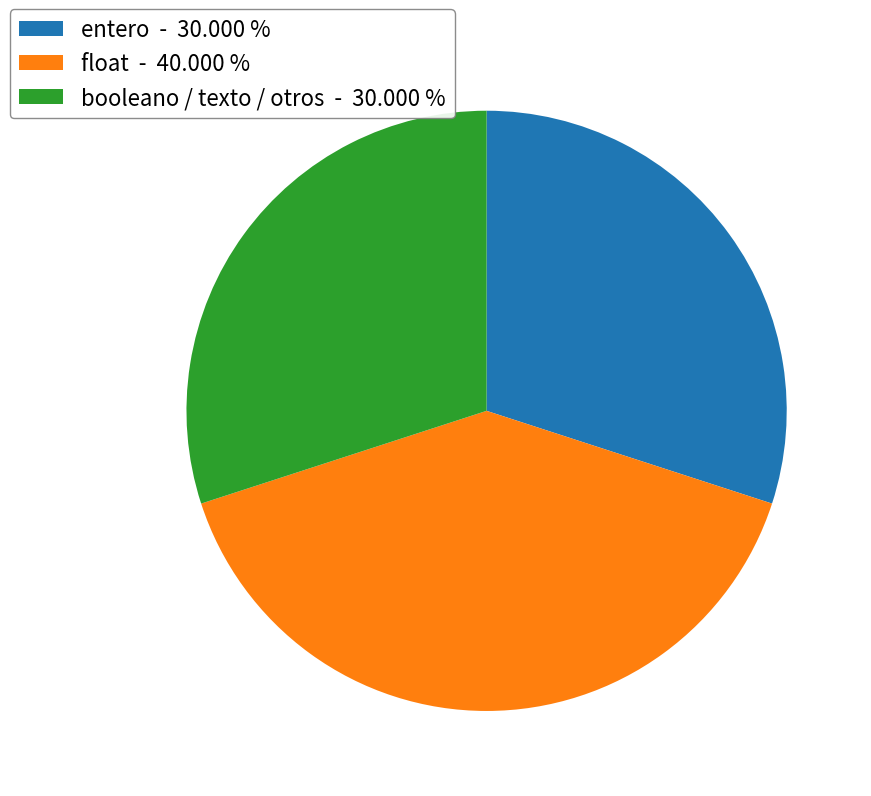

Approximately how many times larger is the value at booleano / texto / otros - 30.000 % compared to float - 40.000 %?

0.8